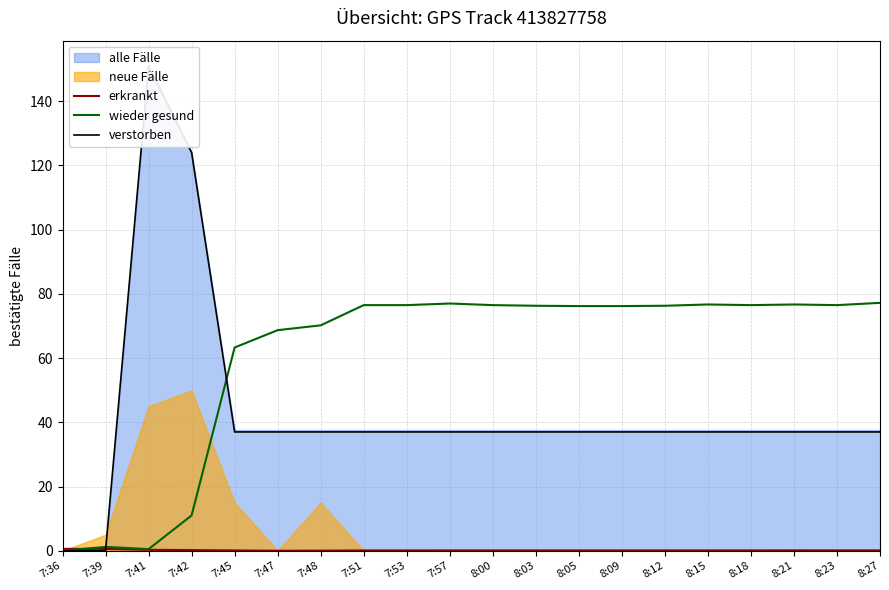

The value of erkrankt at 8:15 is 0.1. True or false?

False